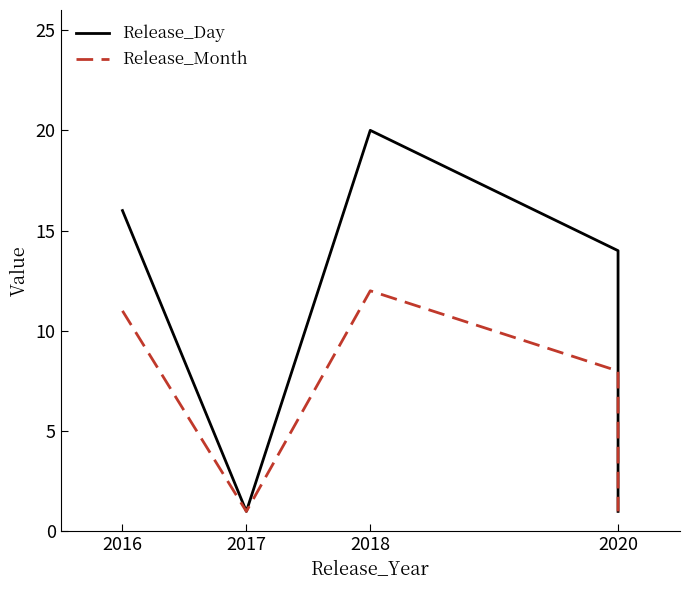

Is the value of Release_Day at 2017 greater than the value of Release_Month at 2017?

No